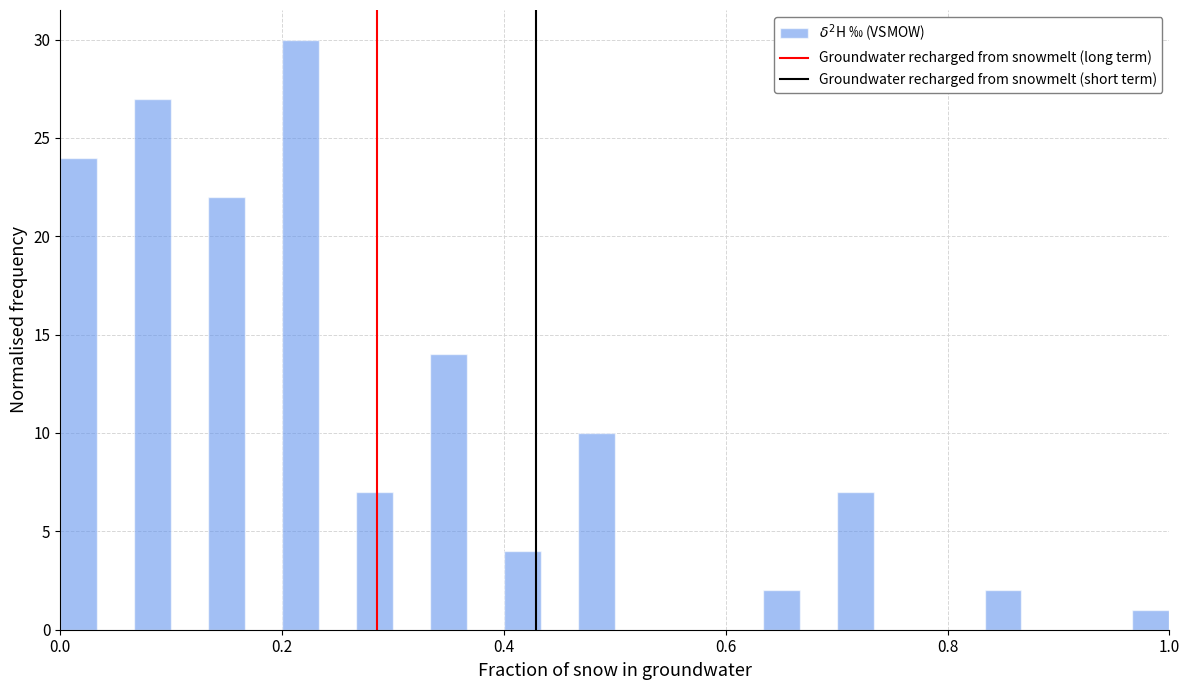

Read against the x-axis, roughly where is the centre of the tallest bar?

0.22